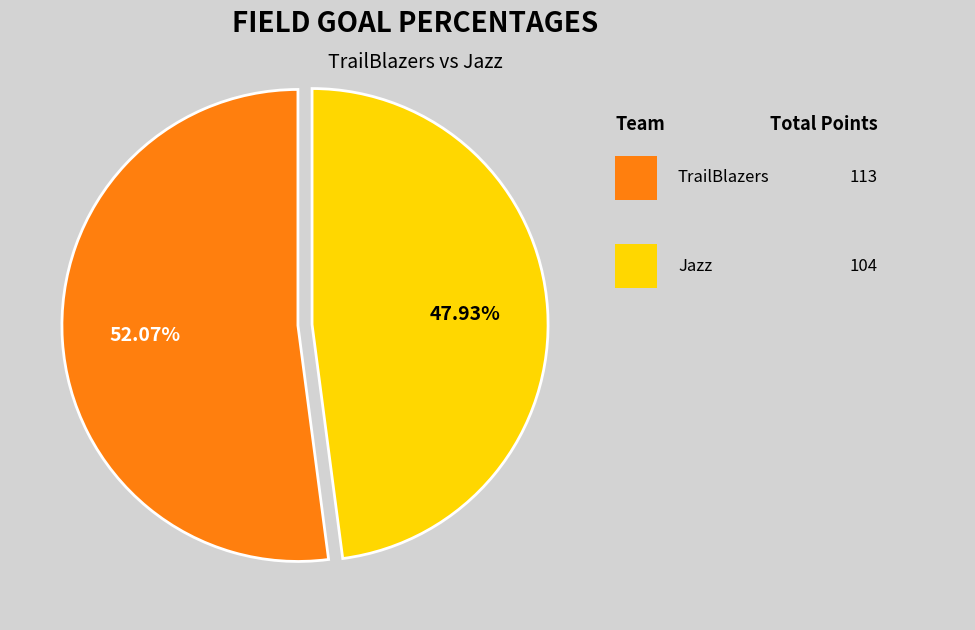

Is there a majority slice in this chart?

Yes